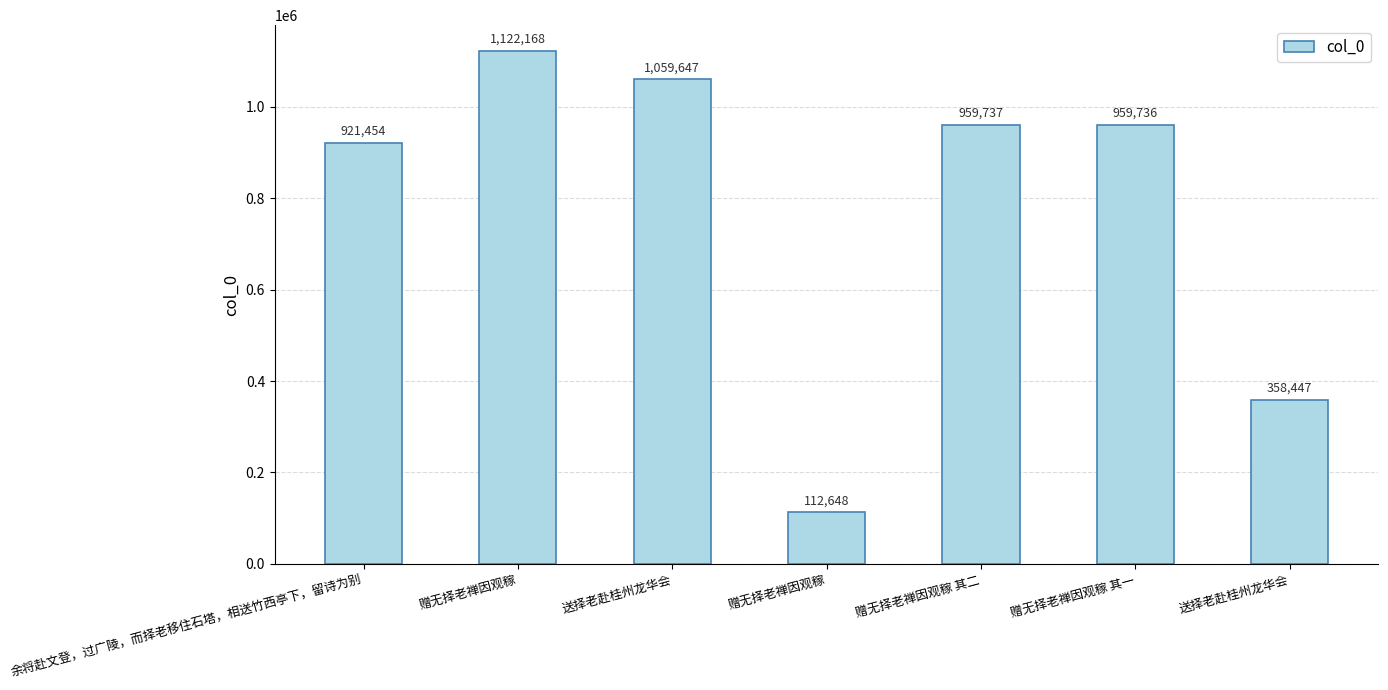

Rank the categories by value from highest to lowest.

赠无择老禅因观稼, 送择老赴桂州龙华会, 赠无择老禅因观稼 其二, 赠无择老禅因观稼 其一, 余将赴文登，过广陵，而择老移住石塔，相送竹西亭下，留诗为别, 送择老赴桂州龙华会, 赠无择老禅因观稼